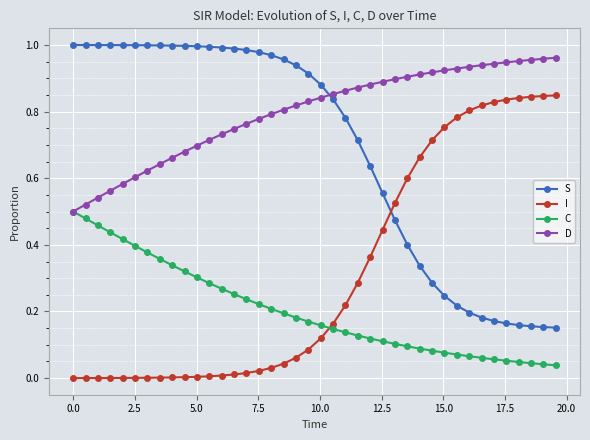

How many times do C and I cross each other?

1